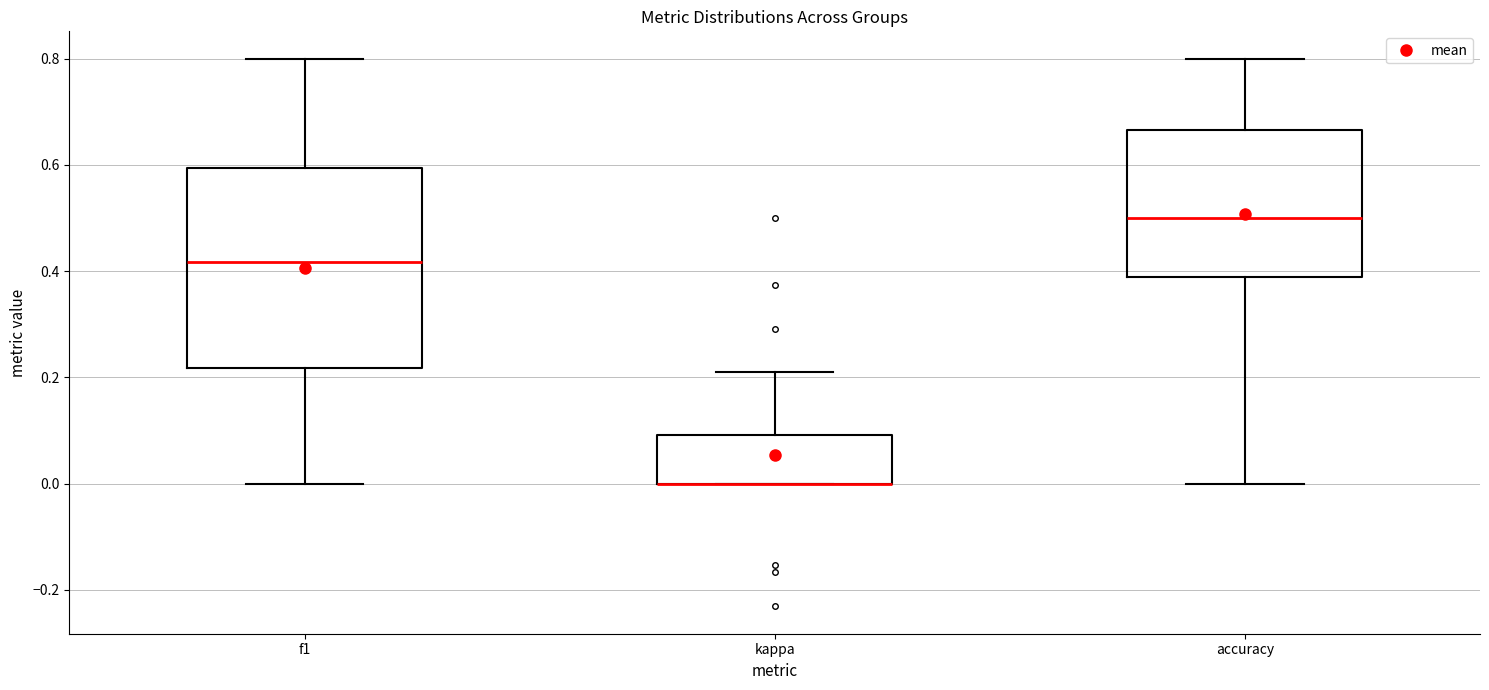

Which box is the tallest, from its lower edge to its upper edge?

f1